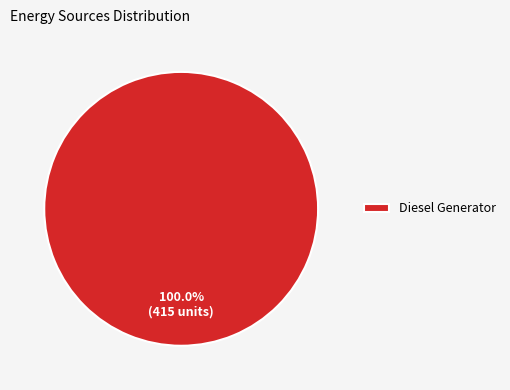

Which slice represents more than half of the pie?

Diesel Generator